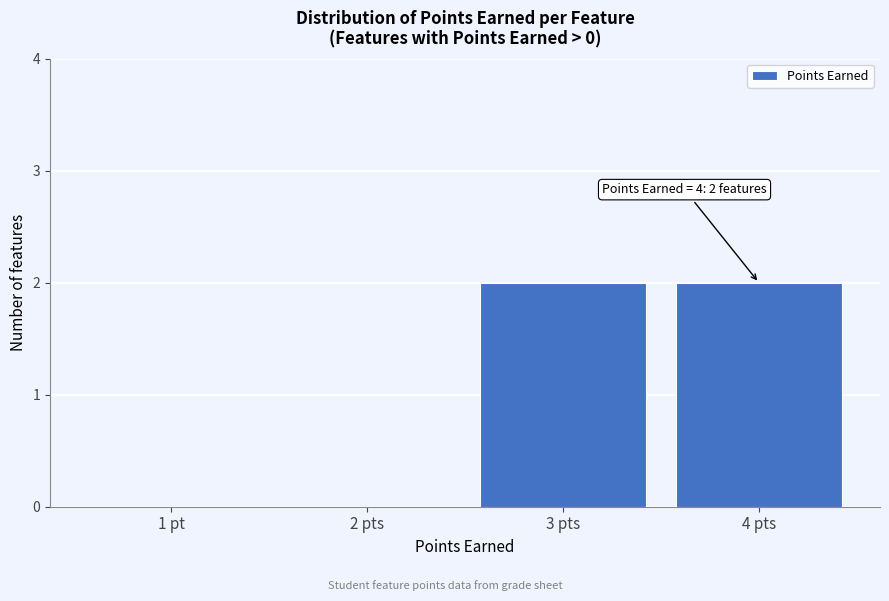

Reading left to right, list all the values displayed in this chart.

1 pt=0	2 pts=0	3 pts=2	4 pts=2